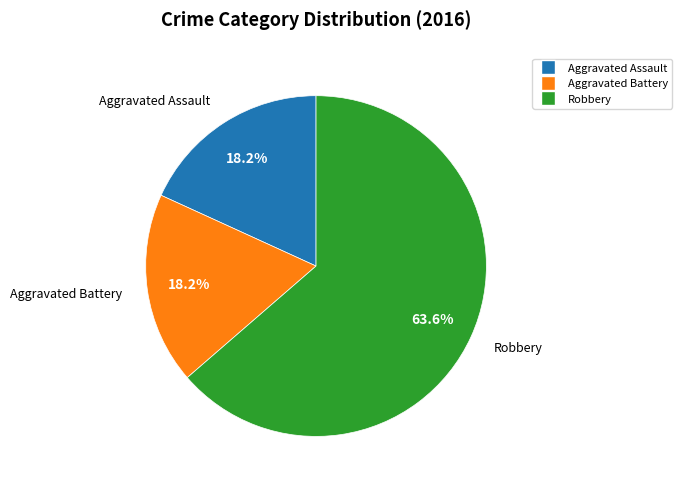

True or false: Aggravated Assault accounts for 18% of the total.

True